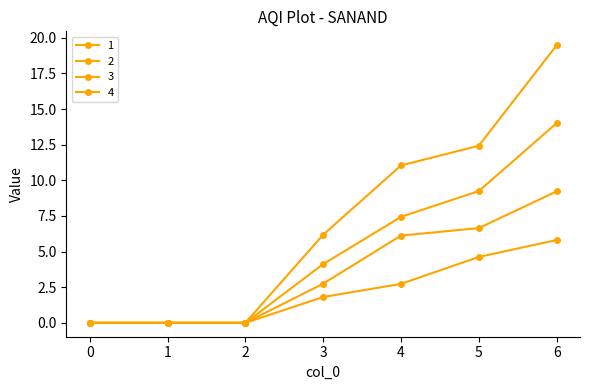

Is this an area chart (filled region under the line)?

No